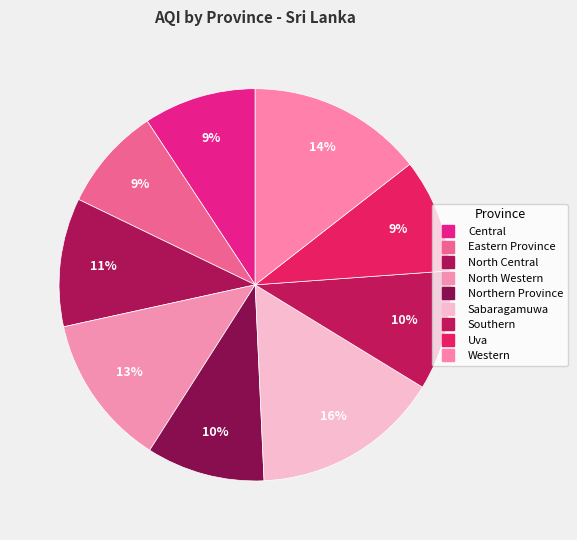

Count the number of slices in the pie.

9